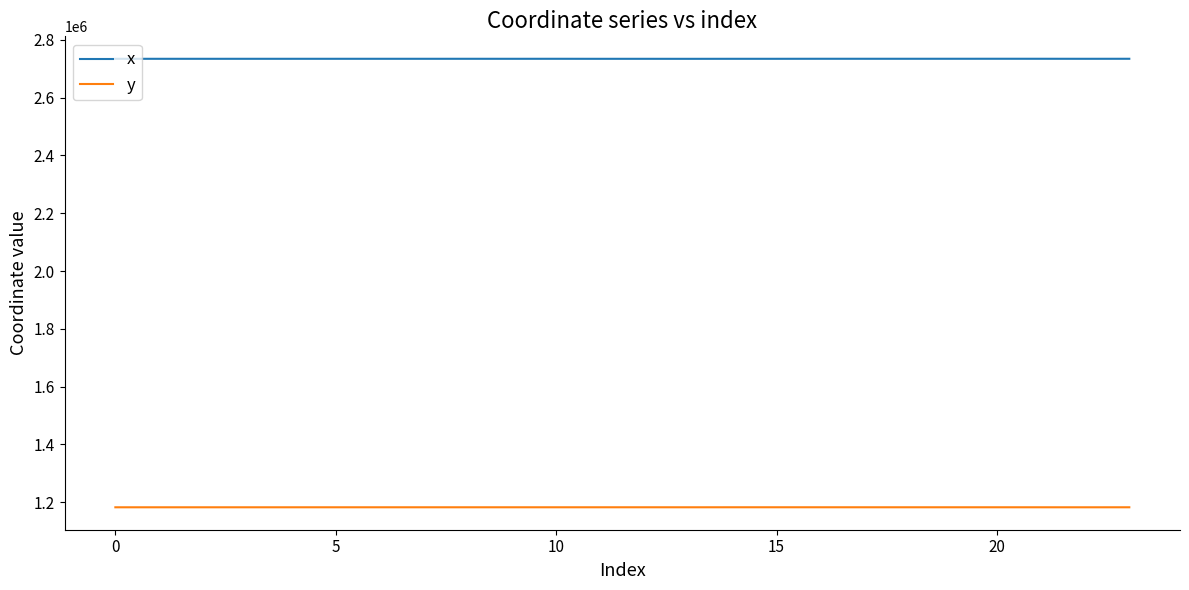

List the series in order of their peak value, highest first.

x, y